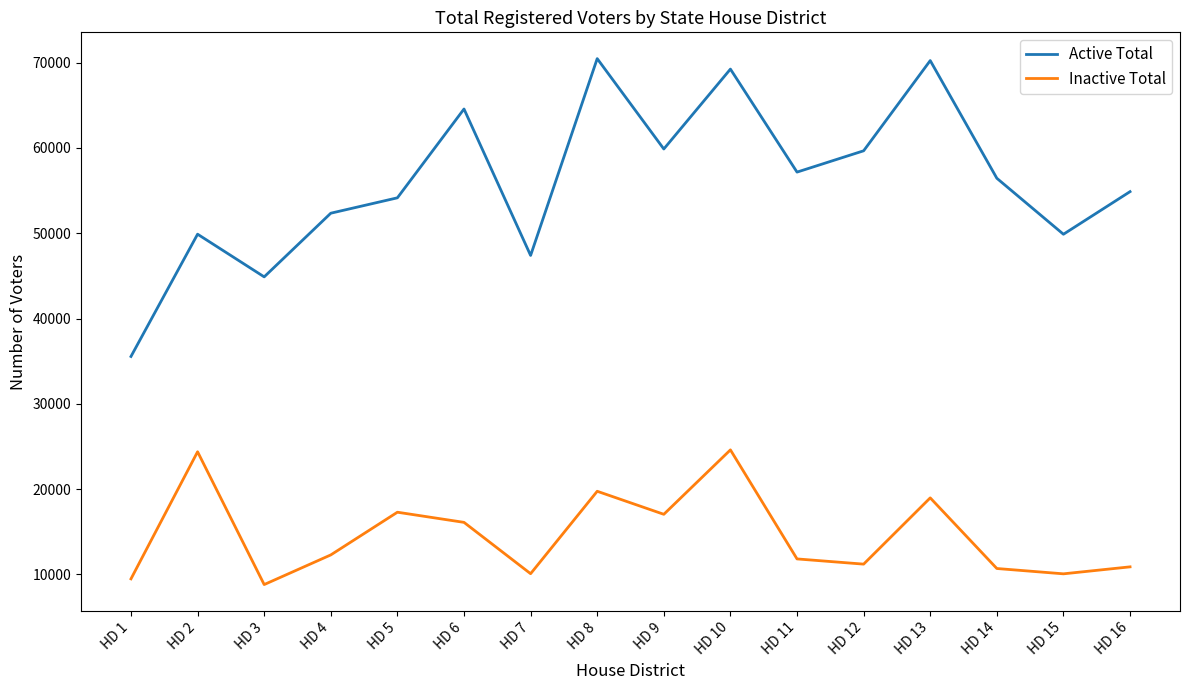

What is the difference between the maximum and minimum values in the Inactive Total series?

15790